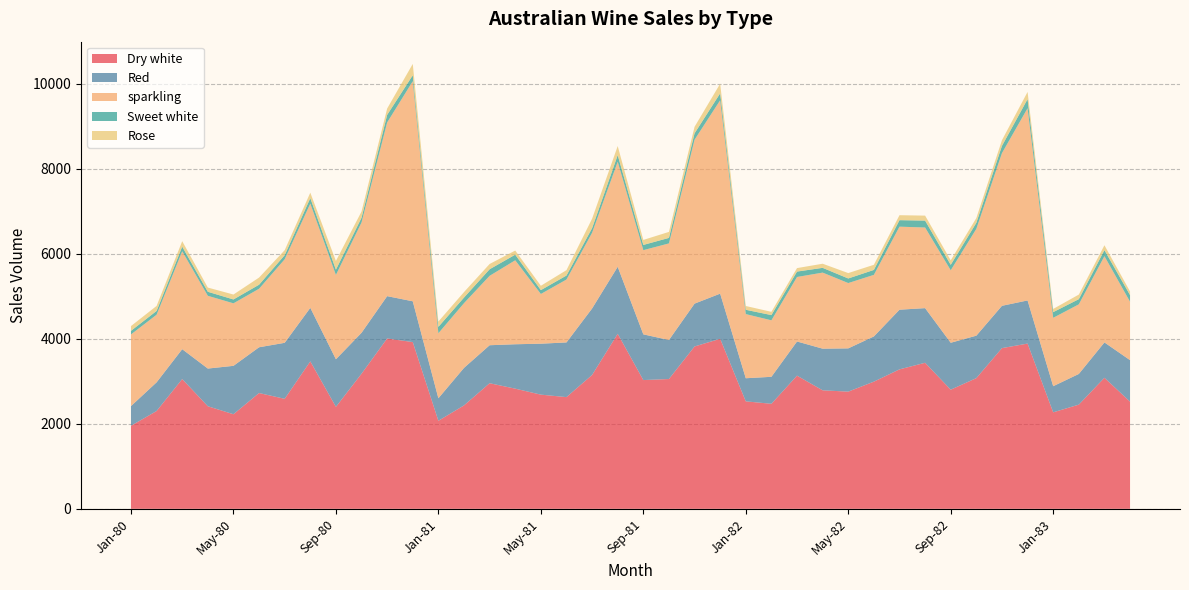

Reading right to left, transcribe all the data shown in this chart.

Dry white: 2522	3084	2452	2271	3889	3782	3076	2804	3437	3282	2993	2758	2789	3134	2472	2529	4001	3821	3055	3030	4119	3150	2629	2687	2828	2956	2434	2072	3924	4009	3180	2400	3470	2589	2725	2226	2414	3054	2302	1954
Red: 977	832	722	615	1015	996	999	1104	1286	1404	1064	1018	980	804	635	544	1063	1008	918	1076	1577	1565	1287	1199	1045	894	883	530	960	996	963	1120	1260	1318	1077	1139	887	703	675	464
sparkling: 1375	2030	1638	1609	4524	3593	2514	1706	1897	1954	1449	1537	1790	1518	1329	1510	4551	3857	2273	1981	2472	1781	1480	1170	1976	1633	1523	1530	5179	4087	2596	1984	2453	1966	1377	1471	1712	2304	1591	1686
Sweet white: 156	142	122	134	214	170	142	128	163	153	116	108	112	127	123	101	163	150	130	123	155	109	94	91	132	155	132	150	140	178	111	124	128	96	95	91	95	109	89	85
Rose: 85	115	108	75	169	134	112	106	117	117	121	127	97	82	77	89	226	154	141	118	214	222	127	102	97	124	129	126	267	150	147	205	129	118	168	116	99	129	118	112